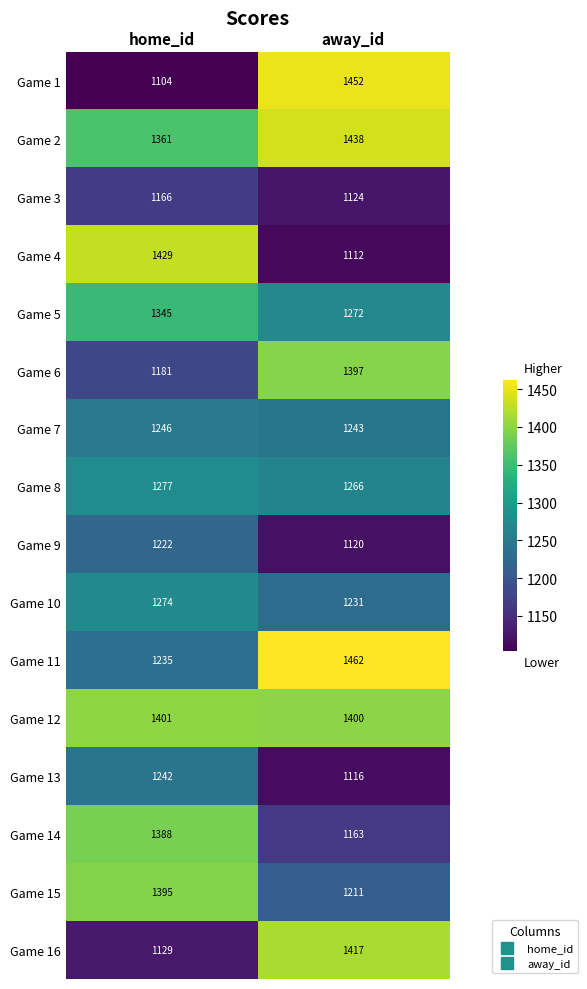

Which series changed the most between home_id and away_id?

Game 1